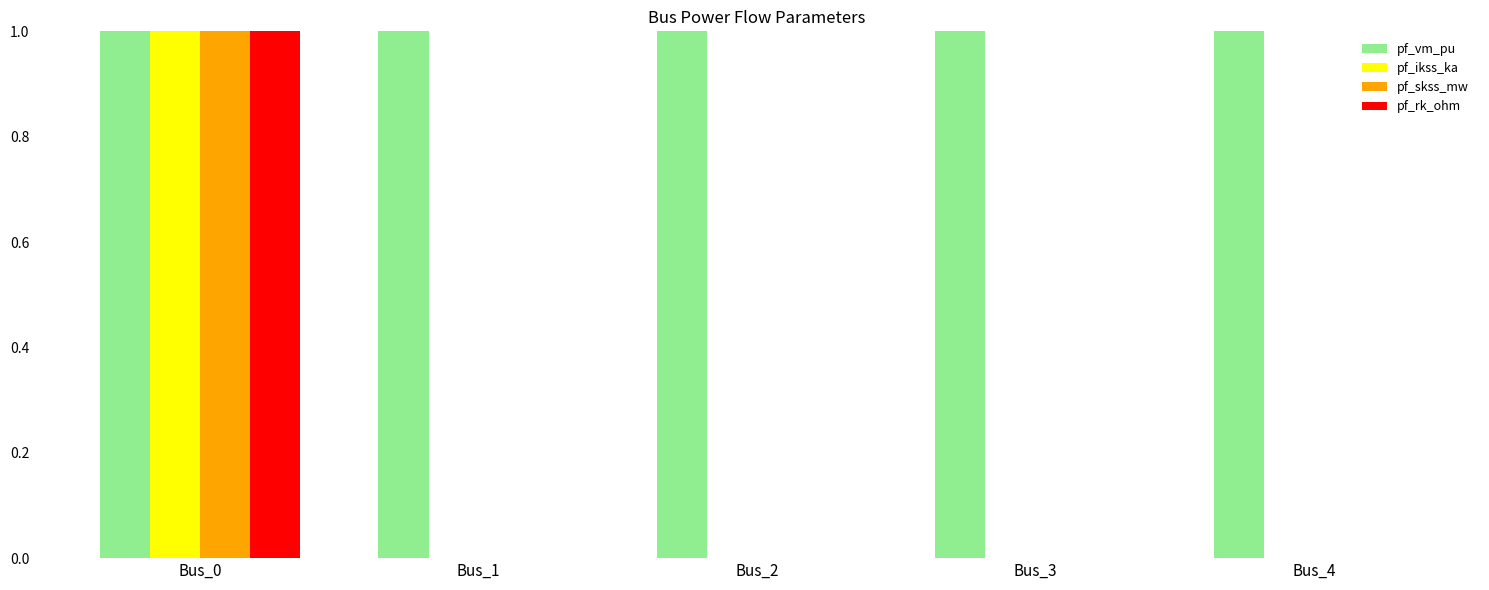

What is the total value across all series at Bus_1?

1.0